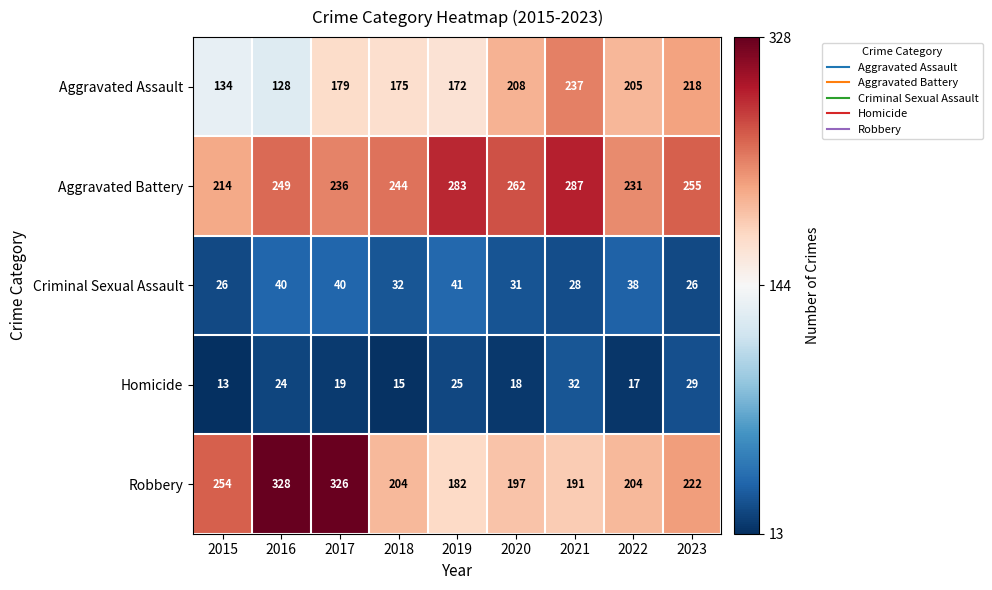

Which series changed the most between 2017 and 2020?

Robbery